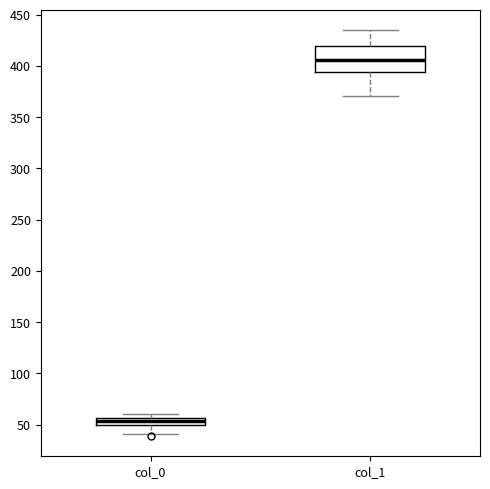

Comparing the boxes themselves (not the whiskers), which one is the tallest?

col_1